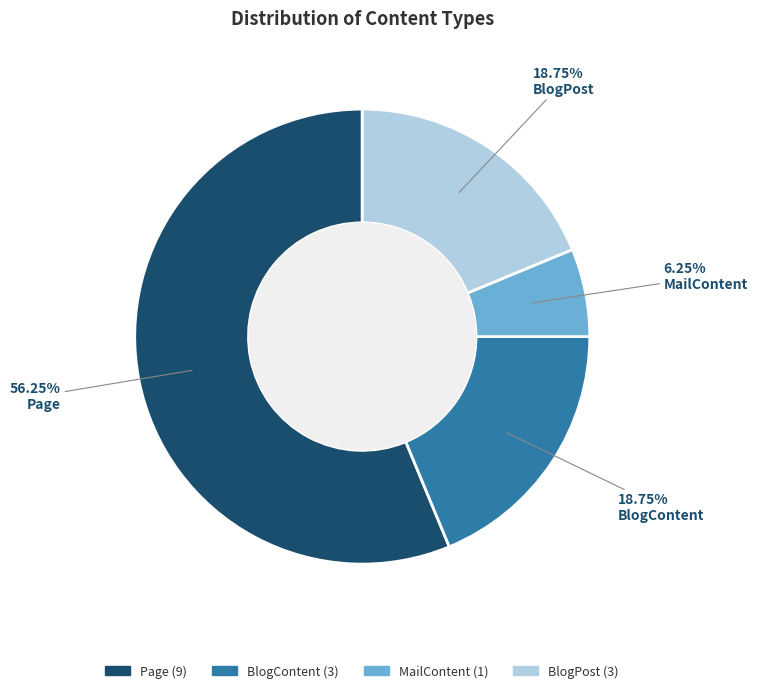

Do BlogContent and MailContent together represent more than half of the pie?

No